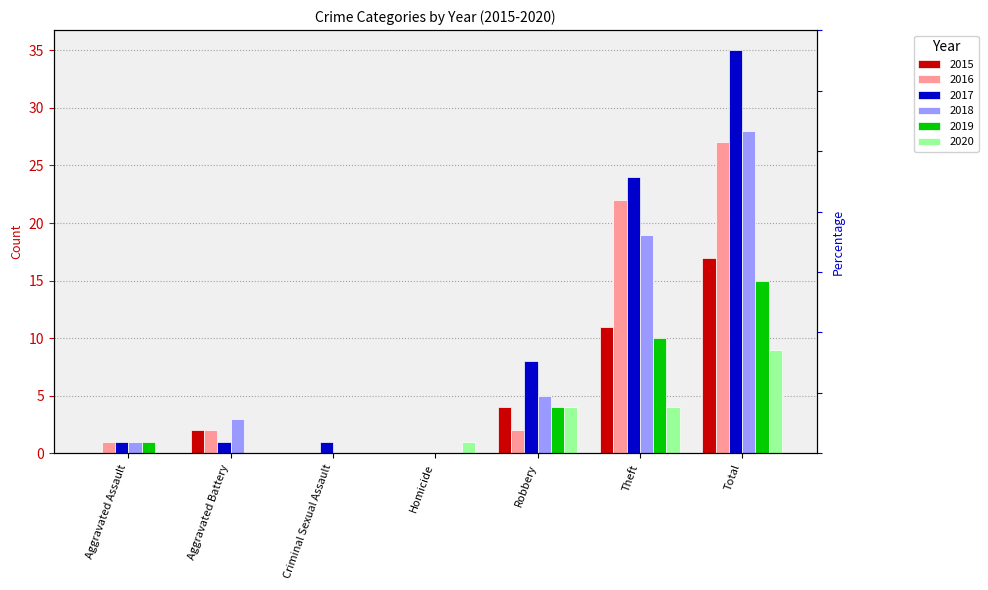

What is the label of the 2nd bar from the right?

Theft